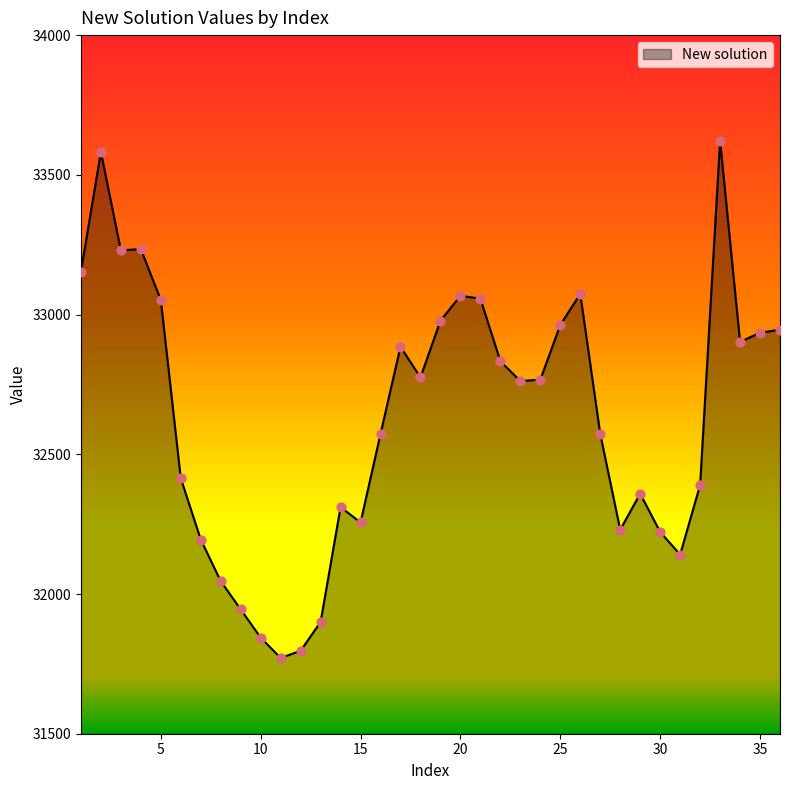

What is the minimum value shown in the chart?

31771